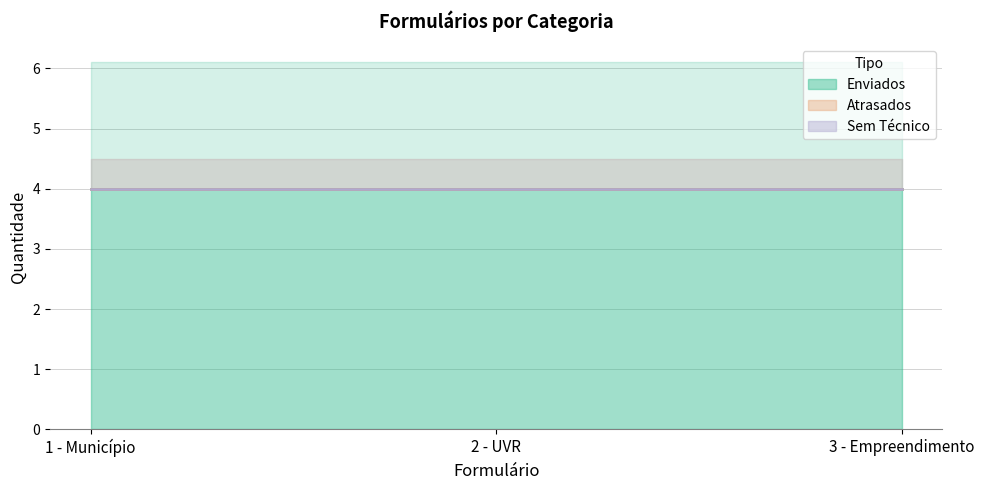

Rank the series by their maximum value, from highest to lowest.

Enviados, Atrasados, Sem Técnico